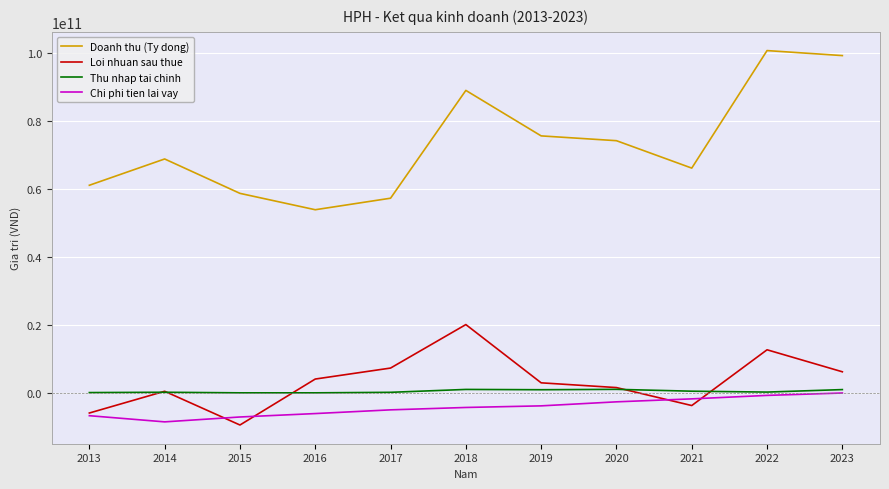

Which series has the widest spread of values?

Doanh thu (Ty dong)